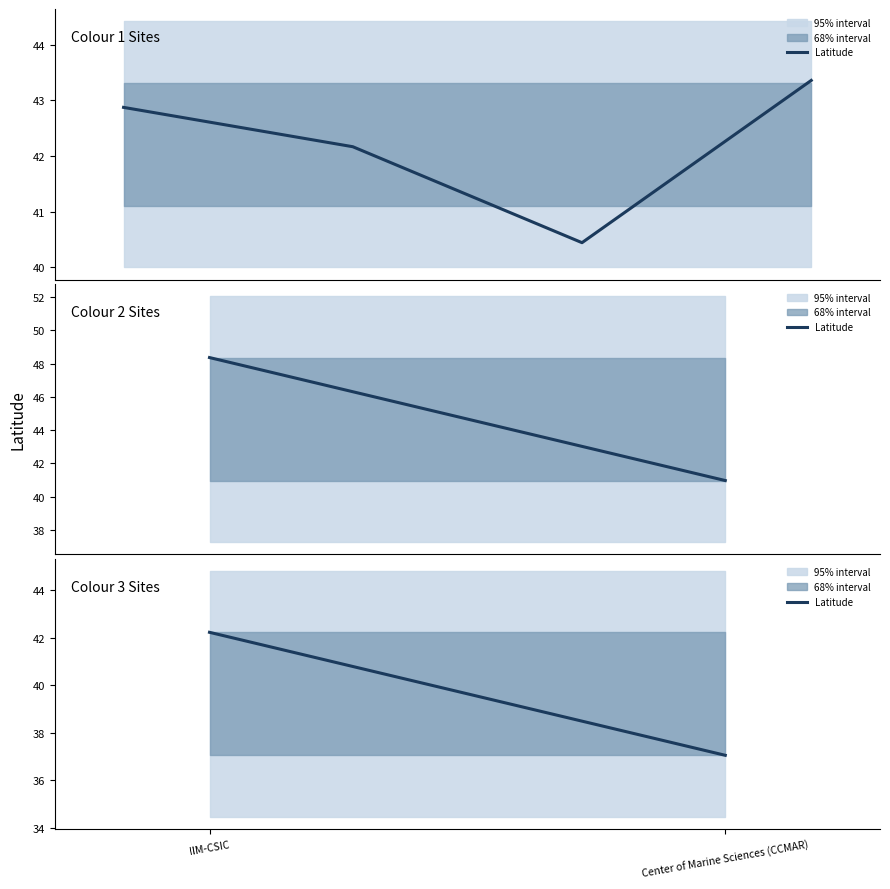

What is the change in value from IIM-CSIC to Center of Marine Sciences (CCMAR)?

-5.2